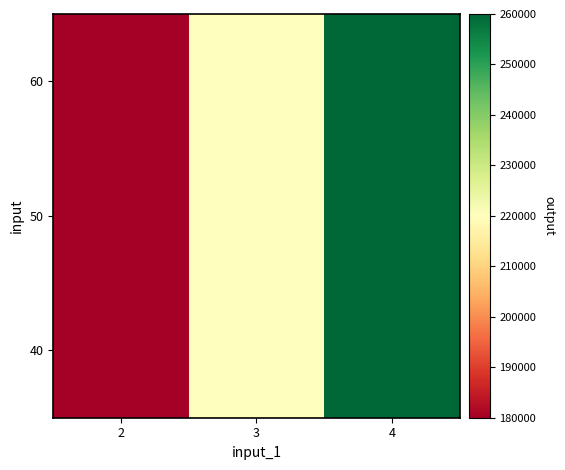

What is the minimum value shown in the chart?

180000